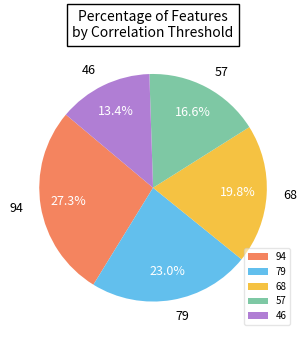

Between 68 and 79, which is larger?

79